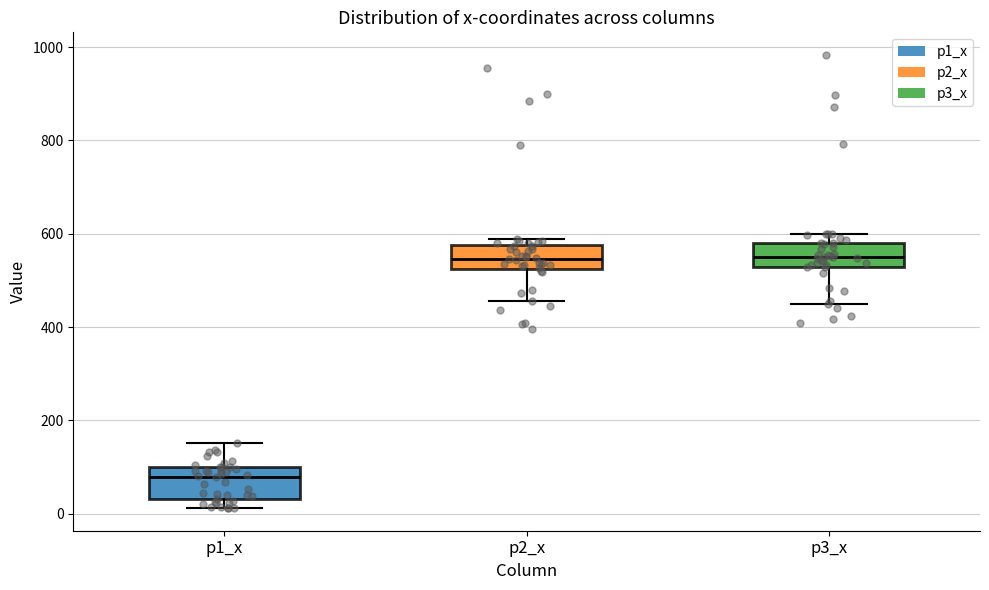

Which box has the lowest median line?

p1_x